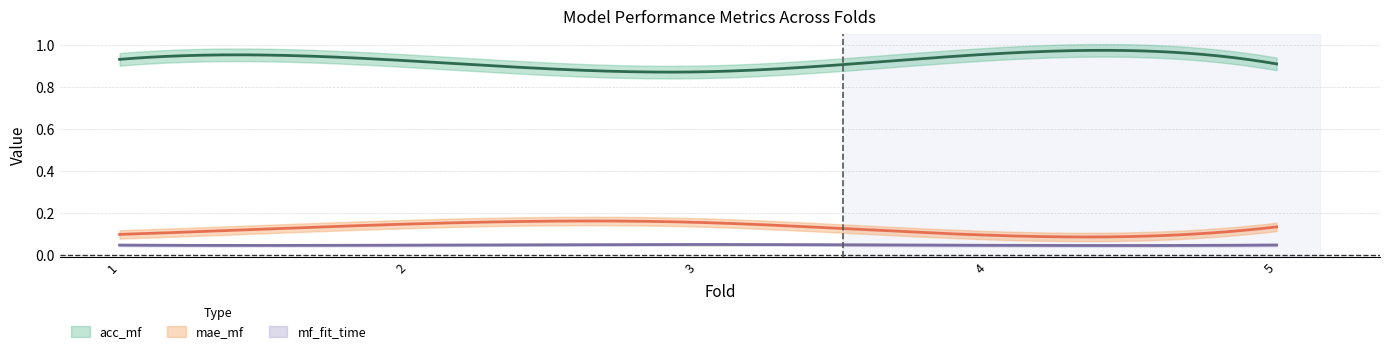

How many interior local peaks does the mae_mf series have?

1